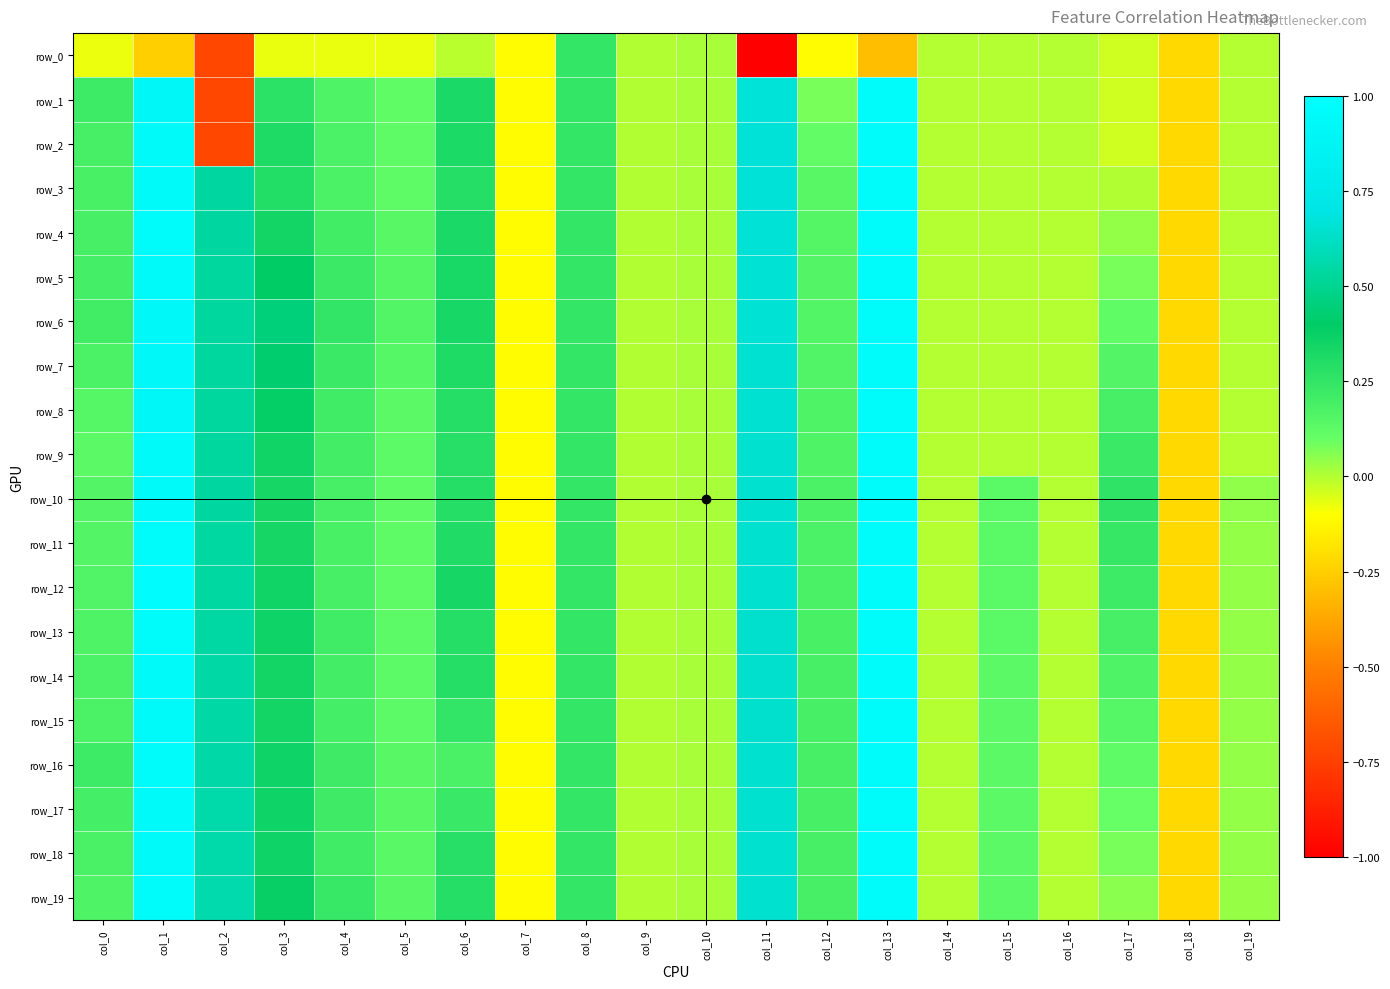

What is the sum of the row_0 values at col_18 and col_5?

-0.3